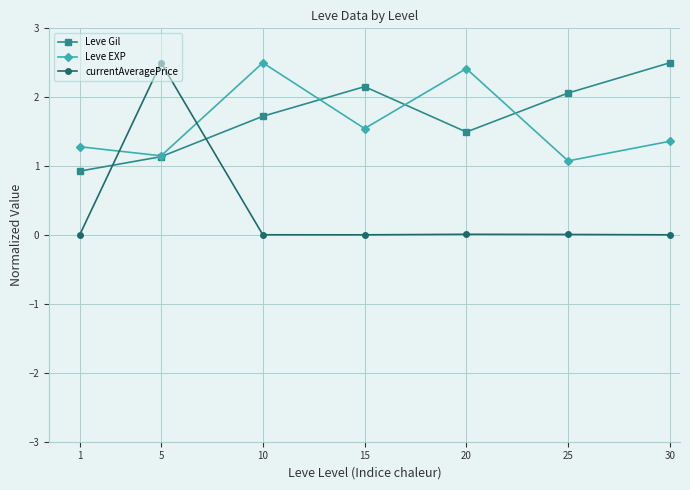

What is the maximum value for Leve Gil?

2.5